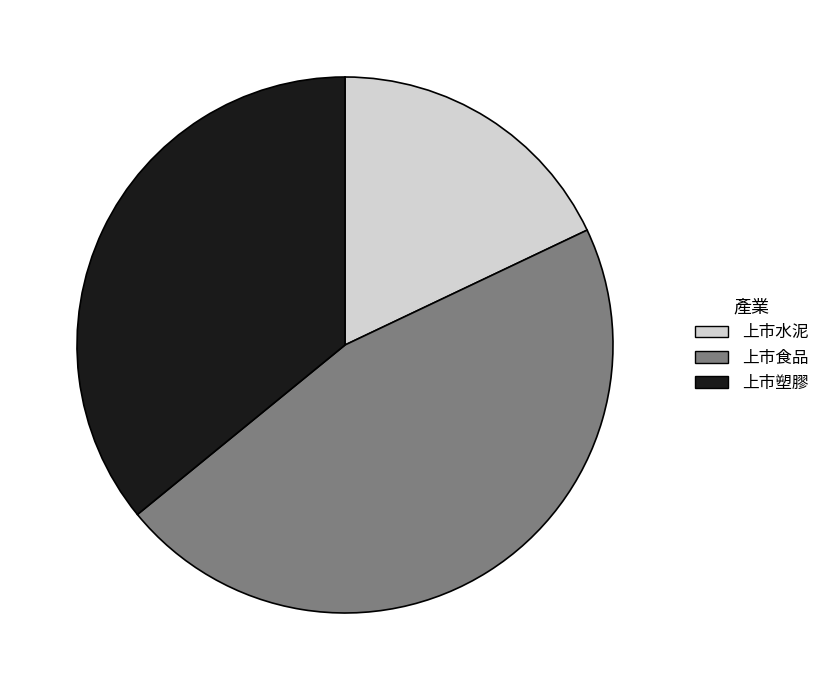

Which has a higher value, 上市食品 or 上市水泥?

上市食品